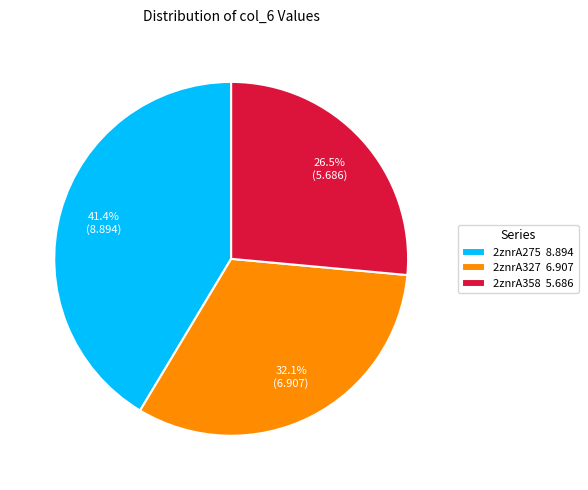

True or false: 2znrA275 accounts for 41% of the total.

True